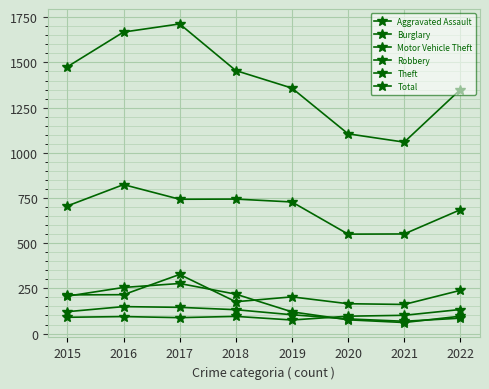

What is the difference between the highest and lowest values at 2015?

1386